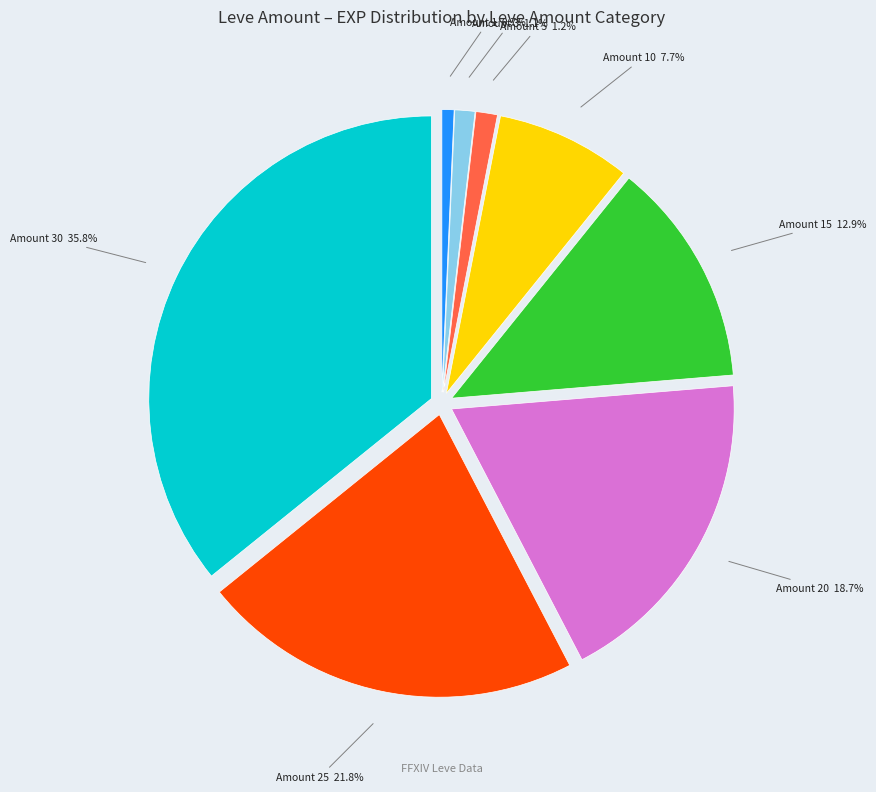

Which slice is the largest?

Amount 30 35.8%